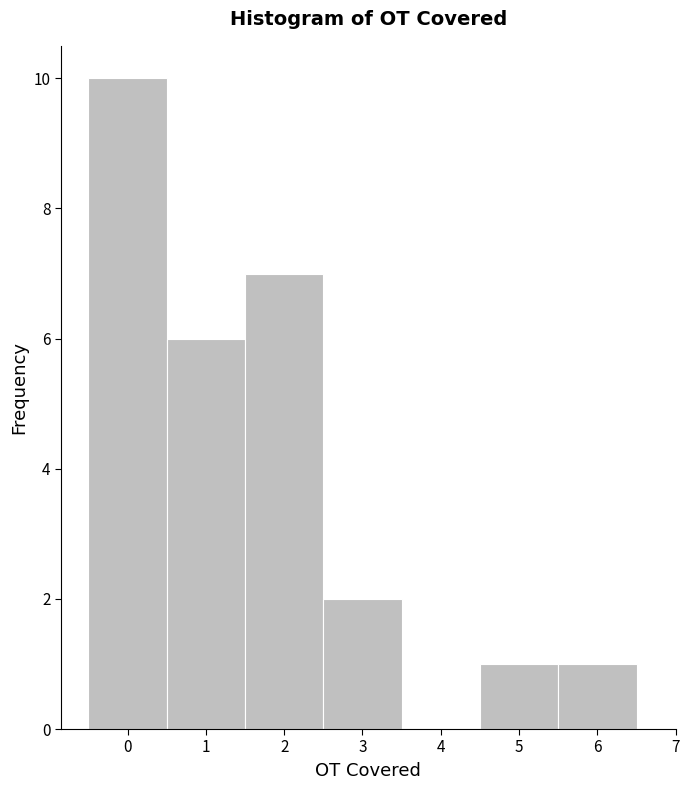

What is the height of the bar covering 1.5 to 2.5 on the x-axis? The values are not printed on the chart, so give them approximately, as read against the axis.

7